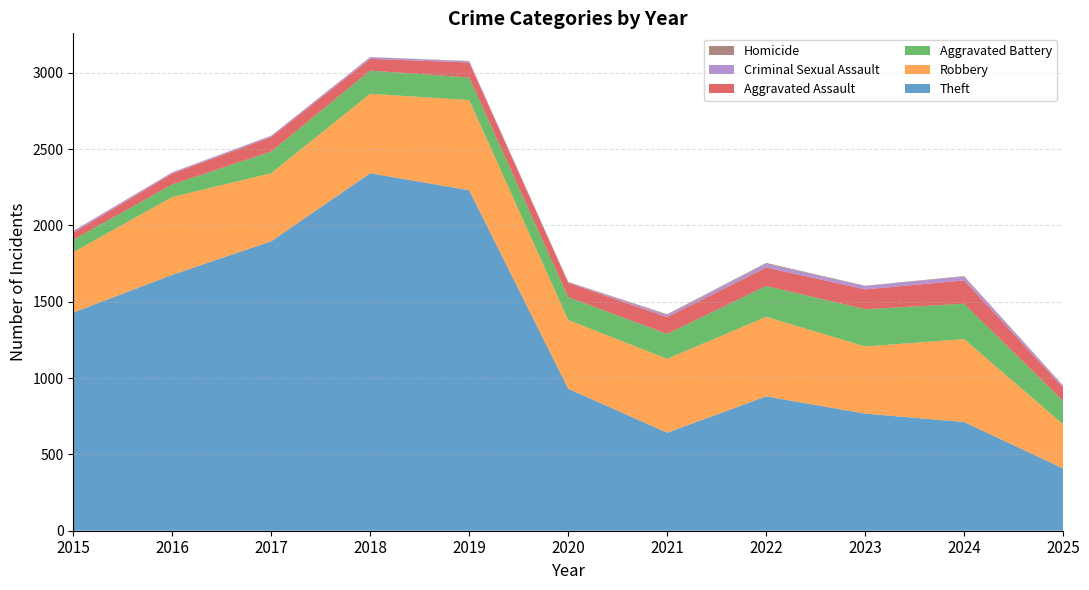

Reading left to right, extract all data points from this chart.

Theft: 2015=1429	2016=1676	2017=1896	2018=2342	2019=2230	2020=930	2021=642	2022=880	2023=767	2024=712	2025=408
Robbery: 2015=395	2016=510	2017=446	2018=520	2019=591	2020=450	2021=484	2022=521	2023=440	2024=543	2025=289
Aggravated Battery: 2015=82	2016=82	2017=142	2018=152	2019=148	2020=150	2021=163	2022=202	2023=244	2024=232	2025=152
Aggravated Assault: 2015=46	2016=71	2017=95	2018=77	2019=98	2020=94	2021=110	2022=121	2023=130	2024=153	2025=88
Criminal Sexual Assault: 2015=12	2016=8	2017=8	2018=11	2019=8	2020=3	2021=14	2022=24	2023=22	2024=24	2025=11
Homicide: 2015=0	2016=1	2017=1	2018=1	2019=2	2020=3	2021=5	2022=6	2023=2	2024=4	2025=3